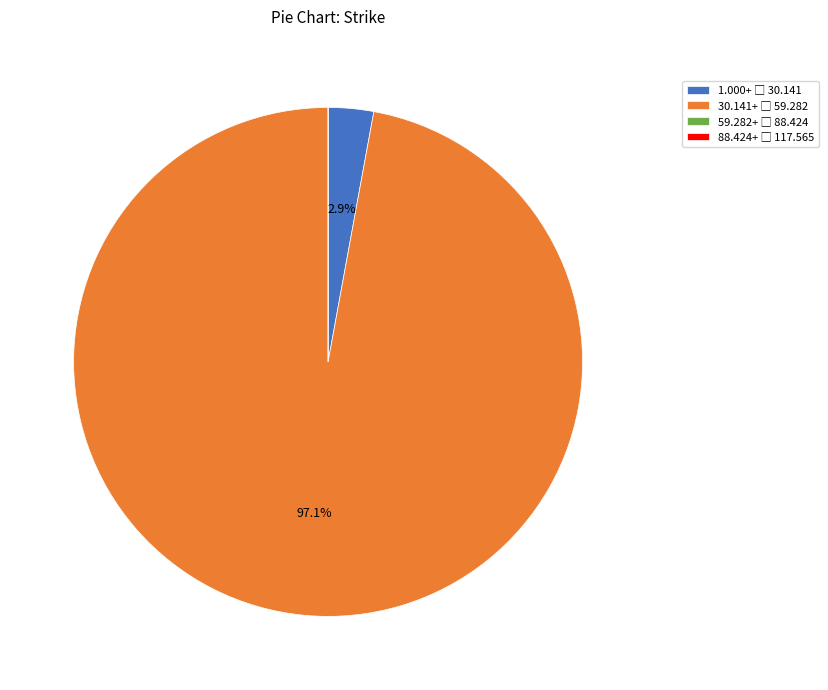

Is there any slice that represents more than half of the pie?

Yes